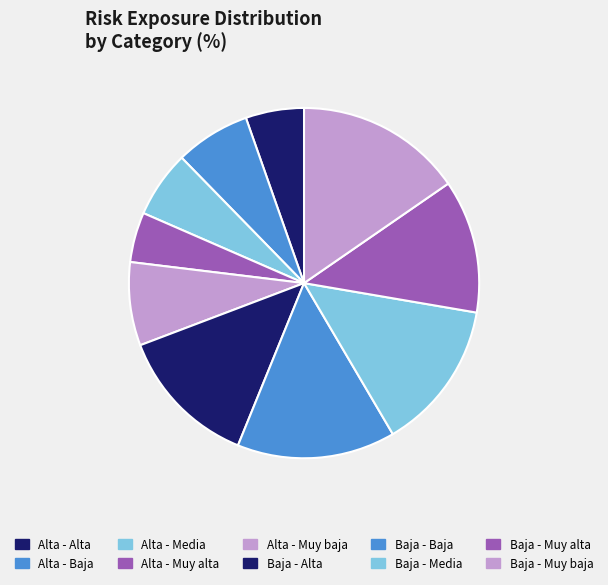

Which category has the biggest portion of the pie?

Baja - Muy baja